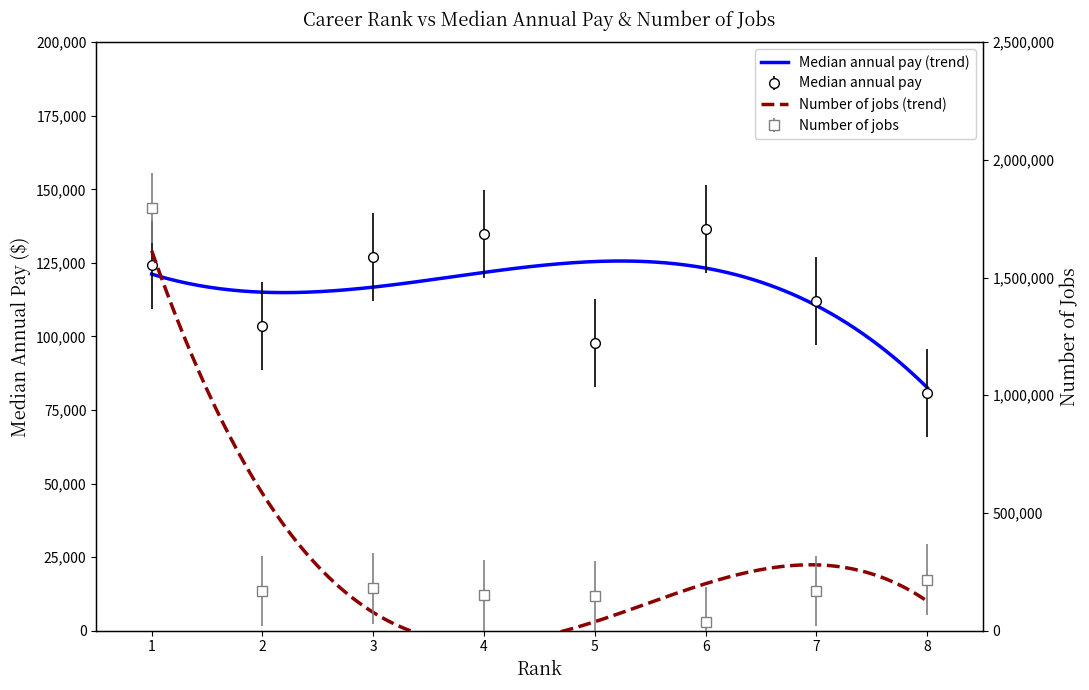

How many lines are shown in the chart?

2